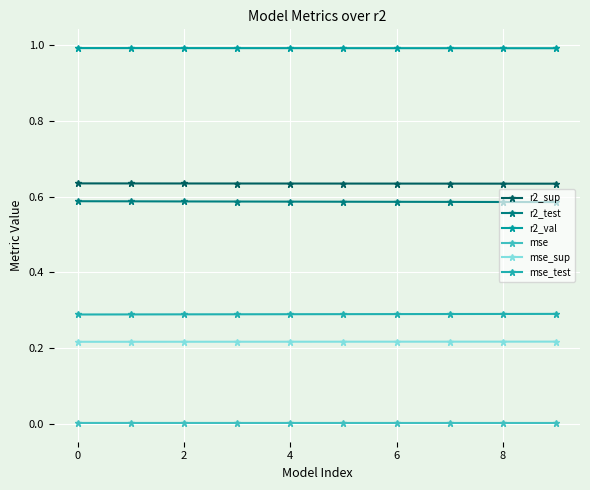

What is the maximum value shown in the chart?

1.0